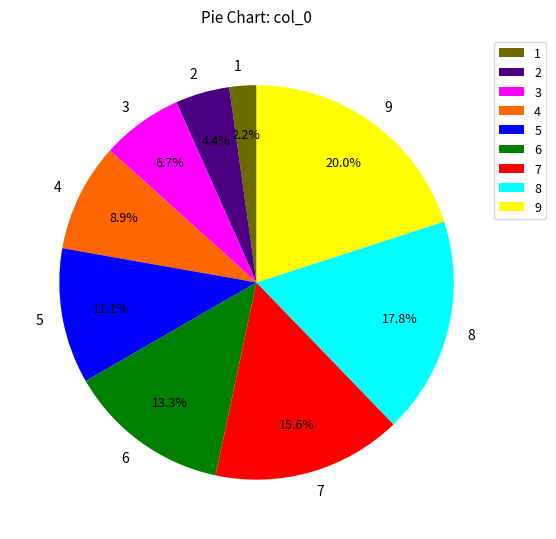

Does any single category account for the majority?

No